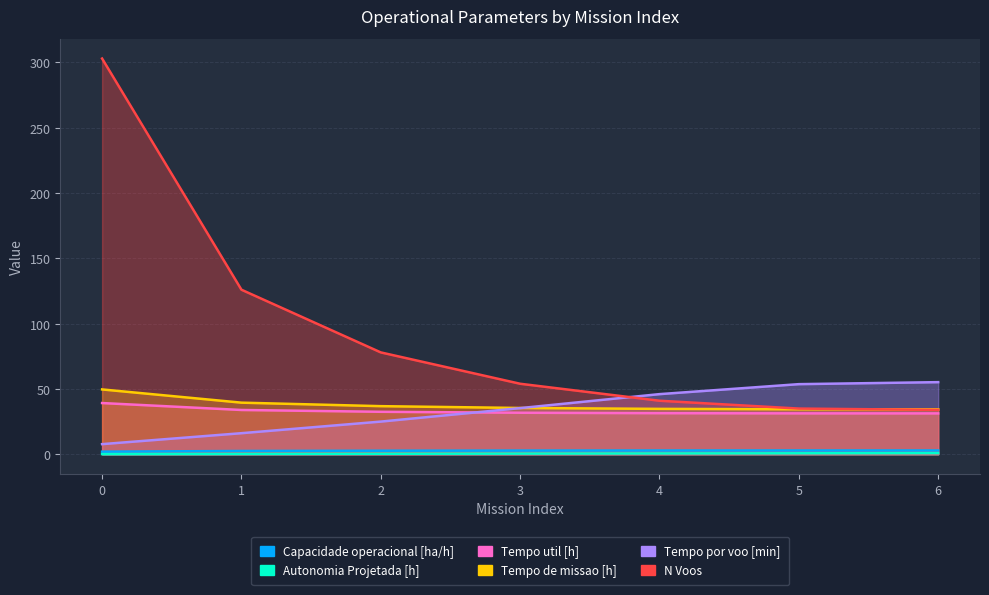

Reading right to left, transcribe all the data shown in this chart.

Capacidade operacional [ha/h]: 2.9	2.9	2.9	2.8	2.7	2.5	2.0
Autonomia Projetada [h]: 0.9	0.8	0.6	0.5	0.4	0.3	0.1
Tempo util [h]: 31.3	31.3	31.5	31.8	32.5	33.9	39.2
Tempo de missao [h]: 34.4	34.5	34.8	35.5	36.9	39.5	49.7
Tempo por voo [min]: 55.2	53.7	46.1	35.4	25.0	16.1	7.8
N Voos: 34.0	35.0	41.0	54.0	78.0	126.0	303.0